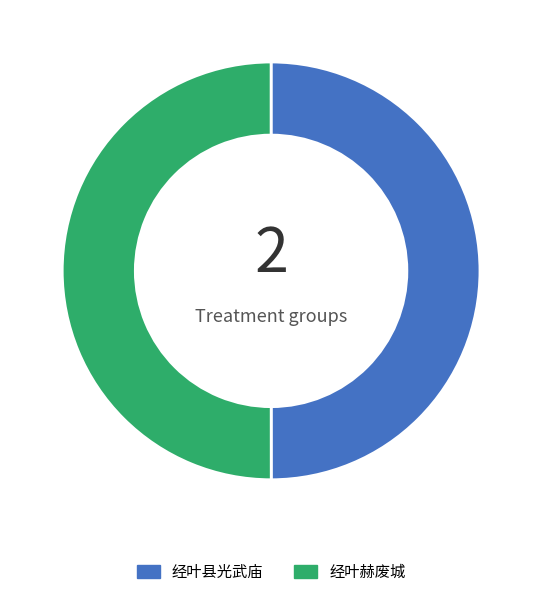

Approximately how many times larger is the value at 经叶县光武庙 compared to 经叶赫废城?

1.0